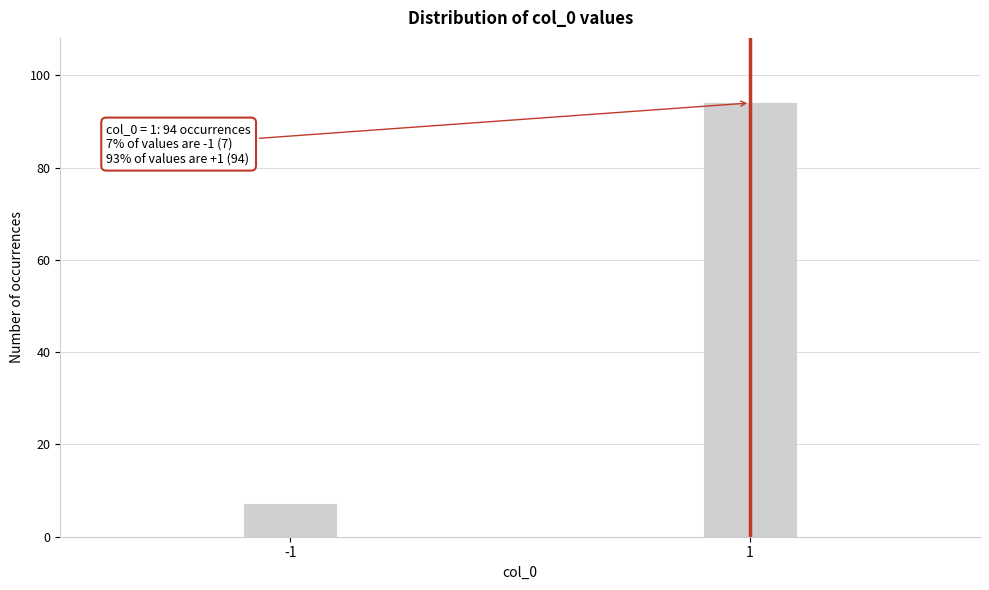

Reading right to left, transcribe all the data shown in this chart.

94	7